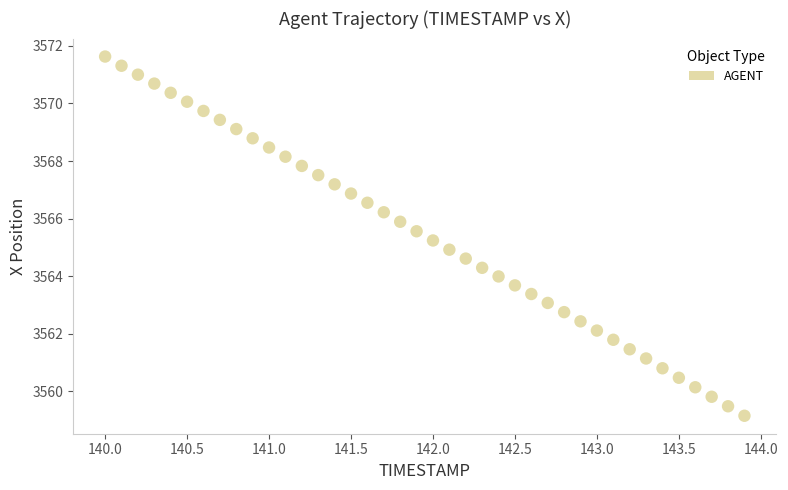

What is the range of X values (max minus min)?

3.9